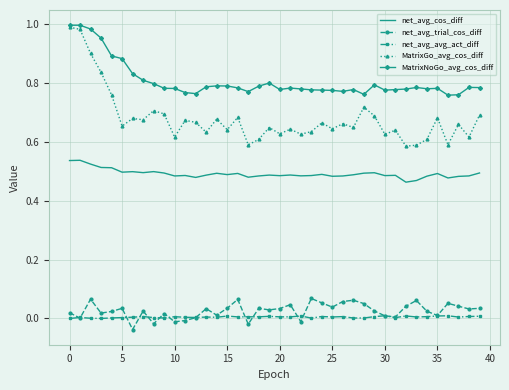

What is the sum of all net_avg_cos_diff values?

19.7